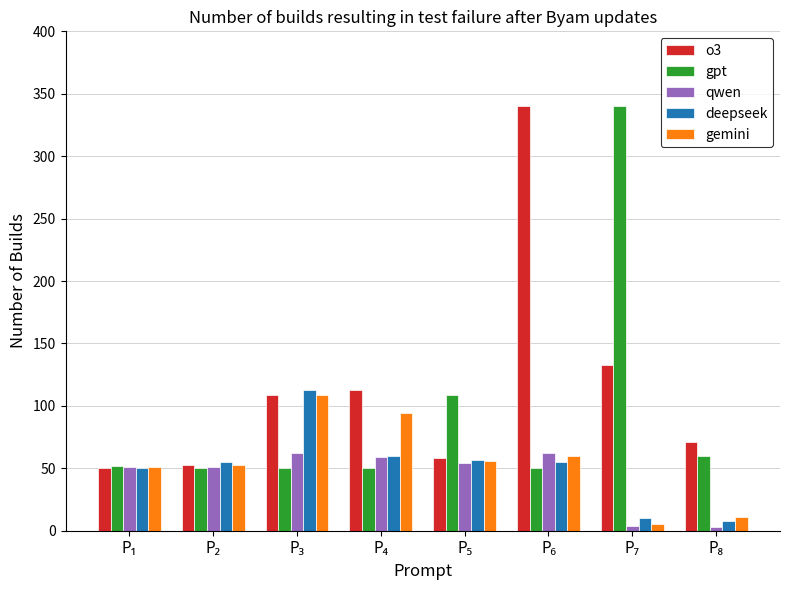

Which series has the largest total across all categories?

o3